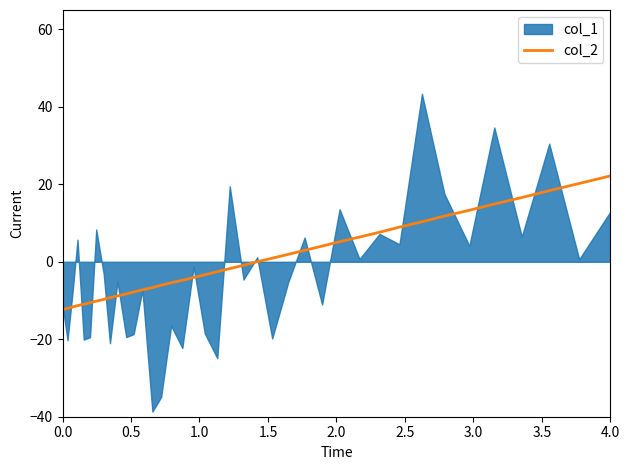

What is the minimum value for col_2?

-12.3